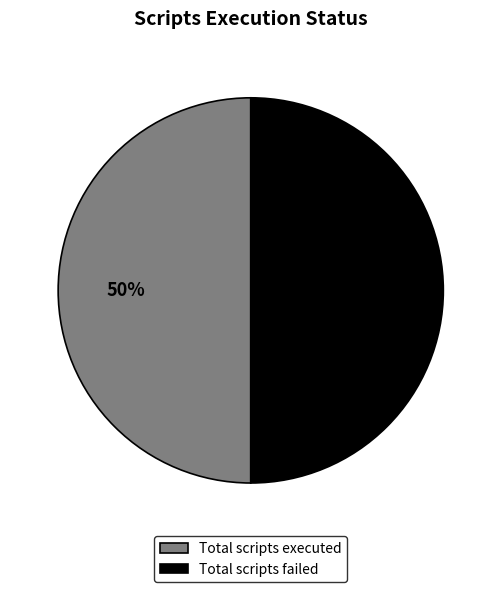

To the nearest percent, what is the average slice percentage?

50%